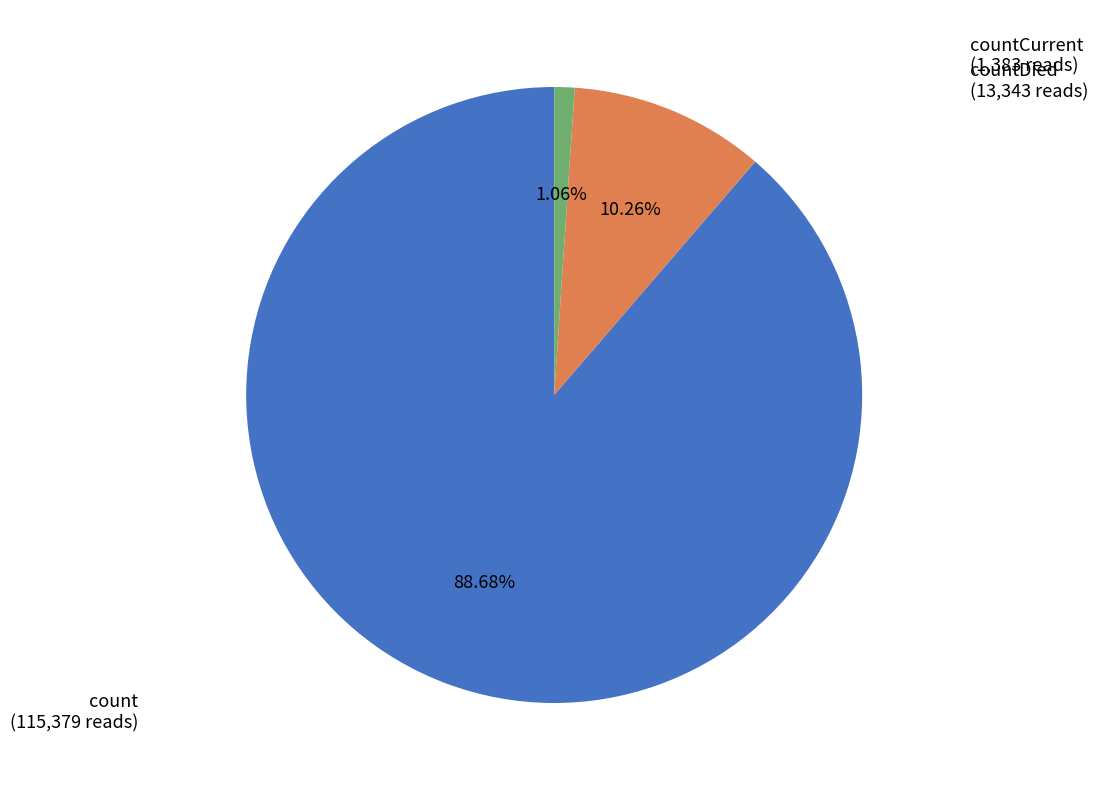

Count the number of slices in the pie.

3